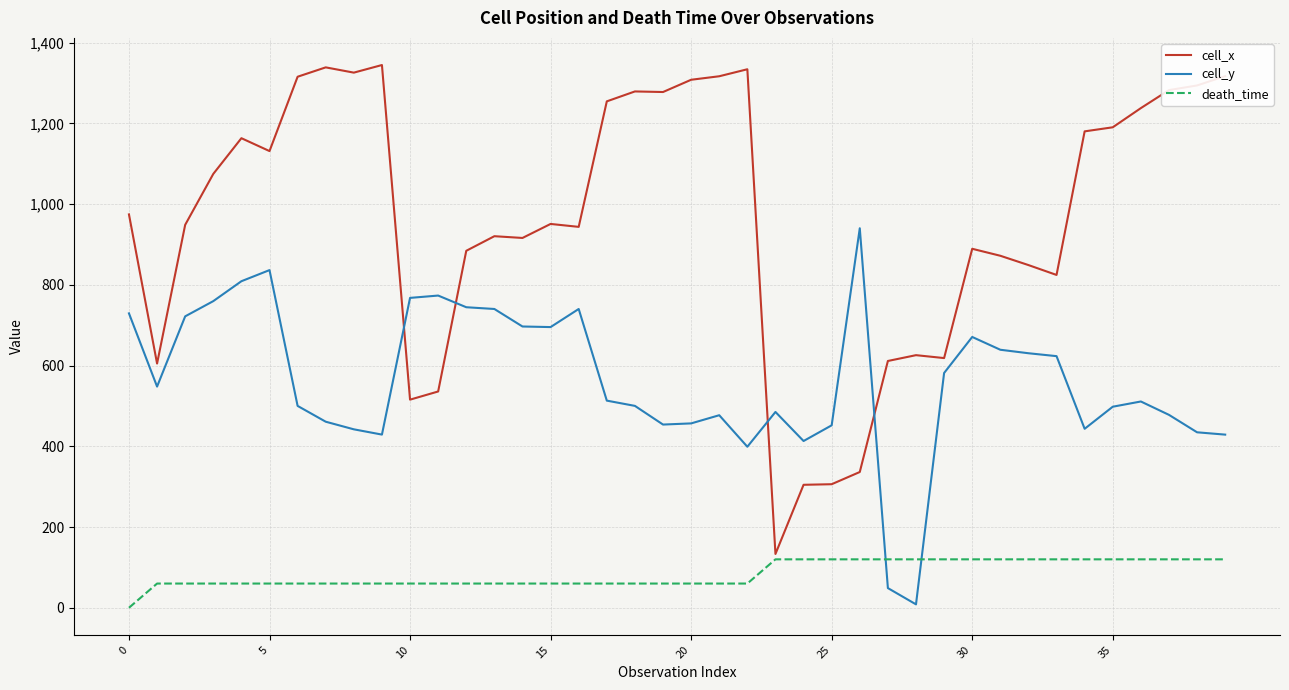

True or false: cell_x and cell_y intersect in this chart.

True